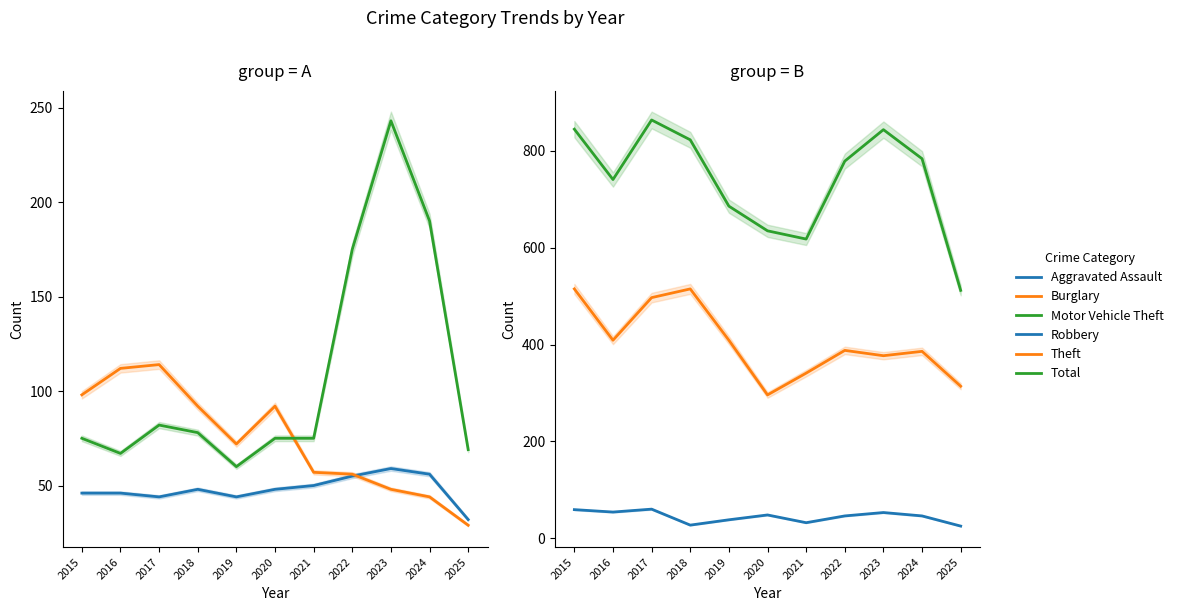

True or false: Robbery and Total cross at least once.

False